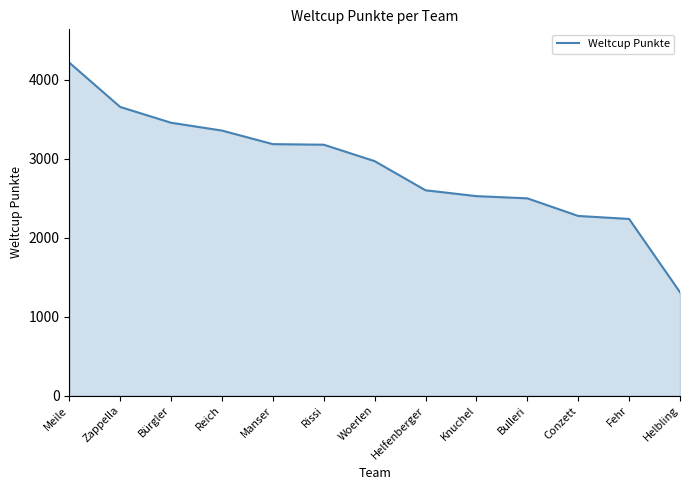

At which category does the chart reach its minimum across all series?

Helbling